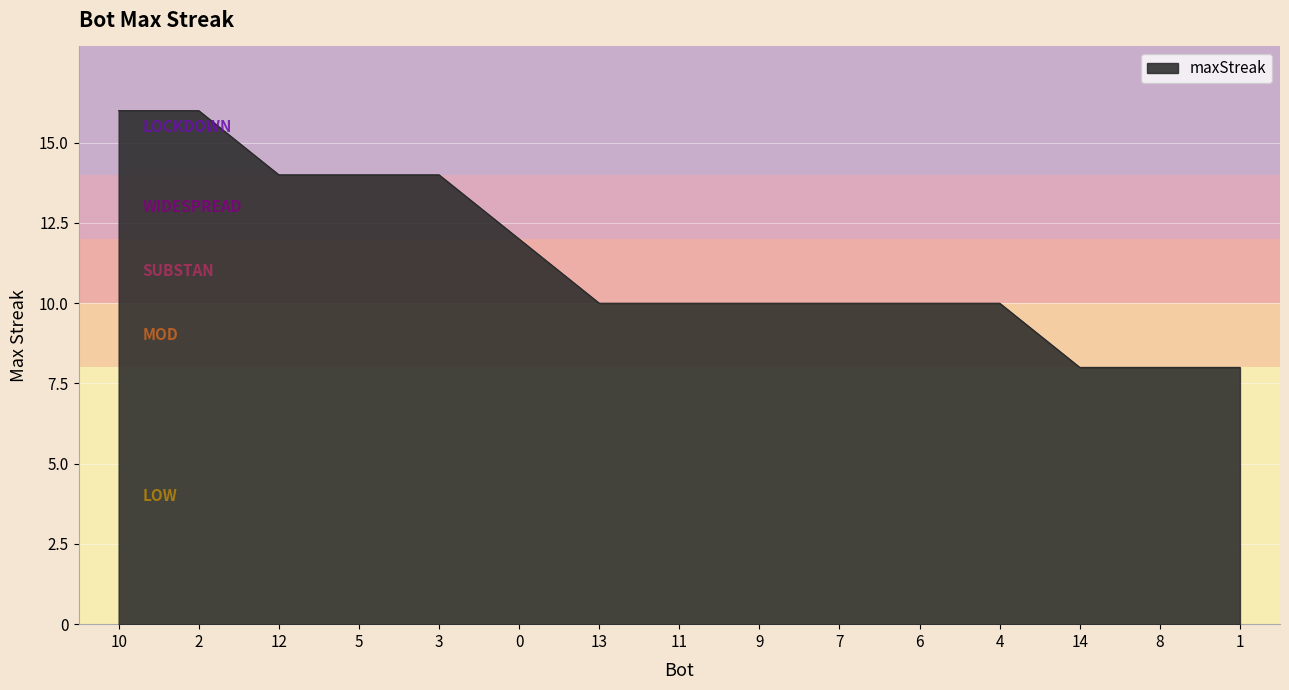

What is the smallest value displayed?

8